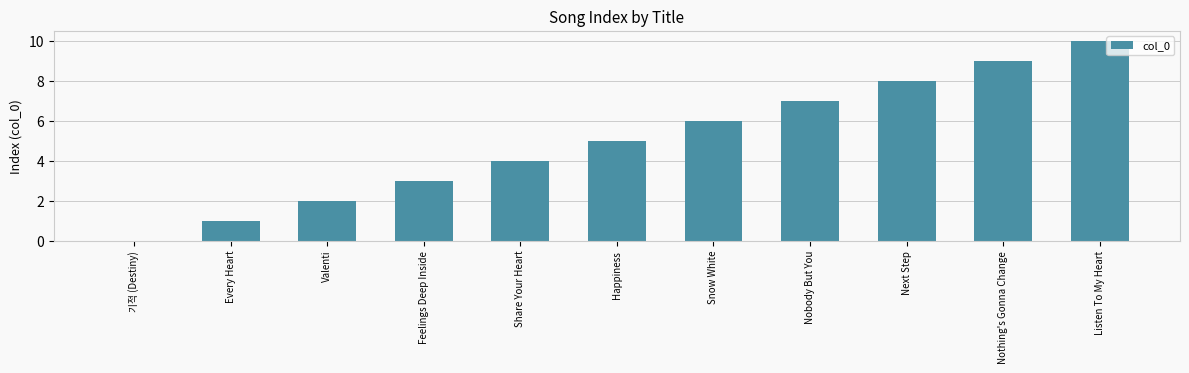

Which has a higher value, Share Your Heart or Every Heart?

Share Your Heart